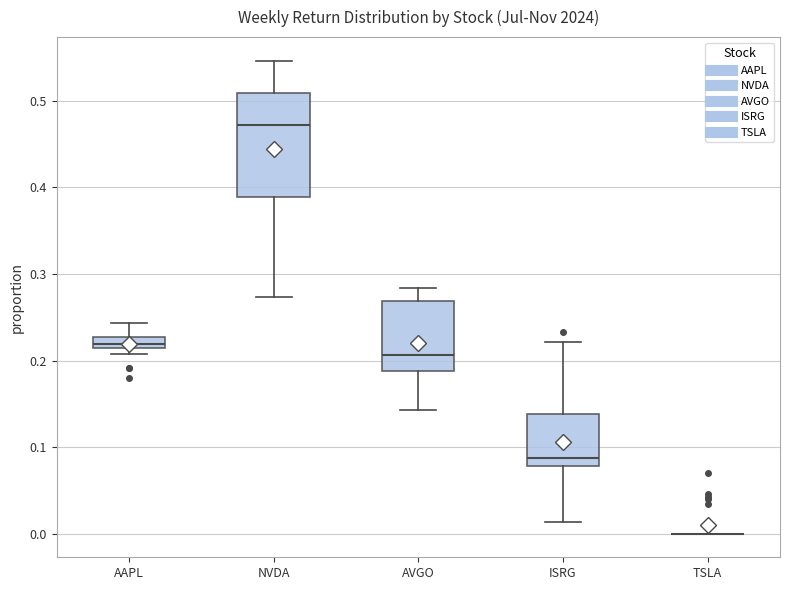

Comparing the boxes themselves (not the whiskers), which one is the tallest?

NVDA